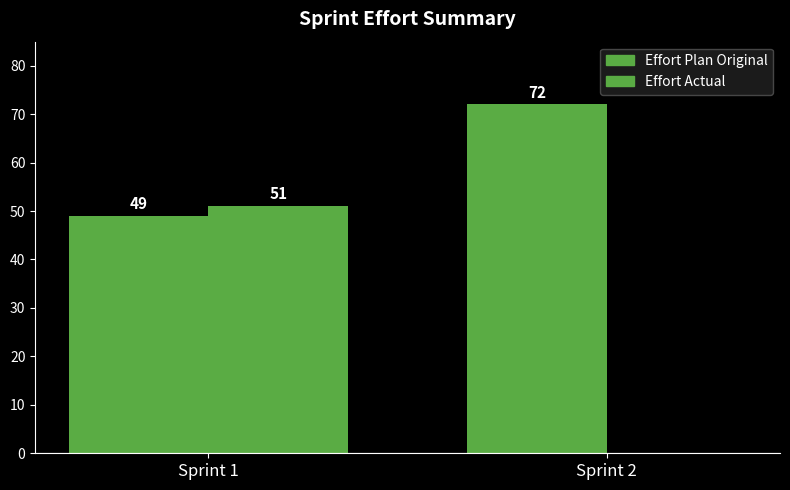

What is the sum of the Effort Actual values at Sprint 1 and Sprint 2?

51